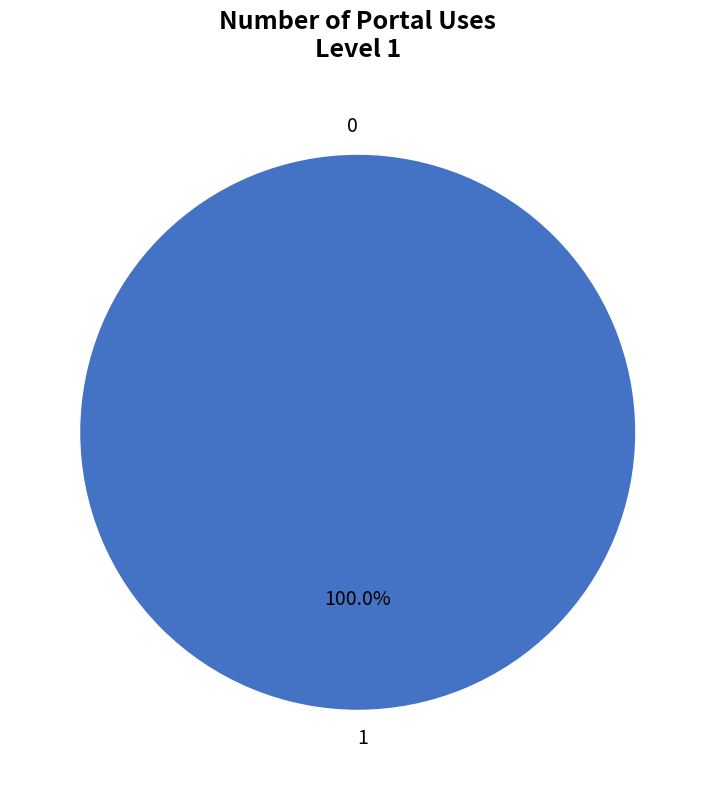

Do 1 and 0 together represent more than half of the pie?

Yes